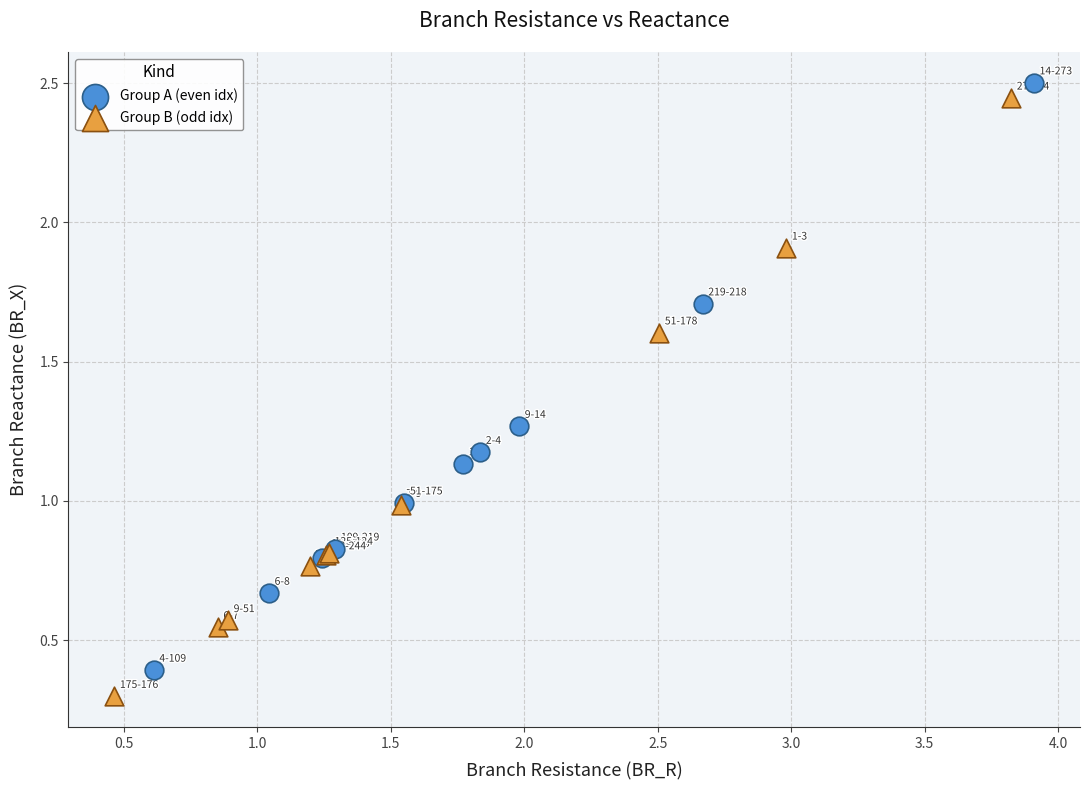

What are all the series names shown in the legend?

Group A (even idx), Group B (odd idx)